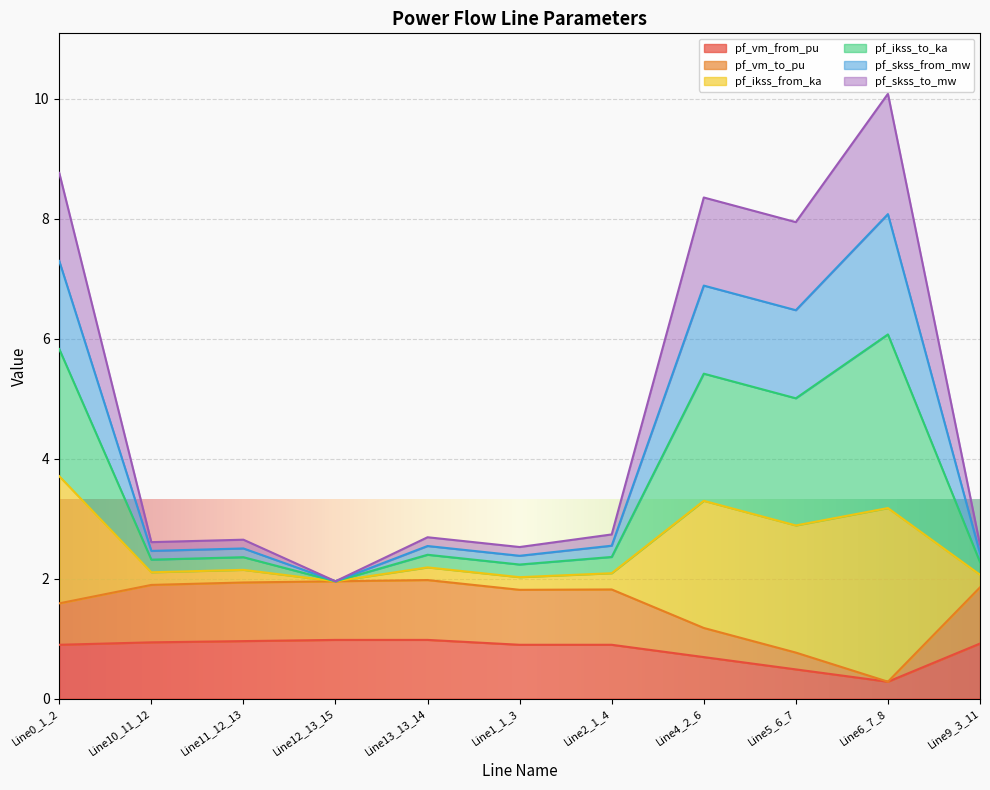

What is the label of the 8th point from the left?

Line4_2_6